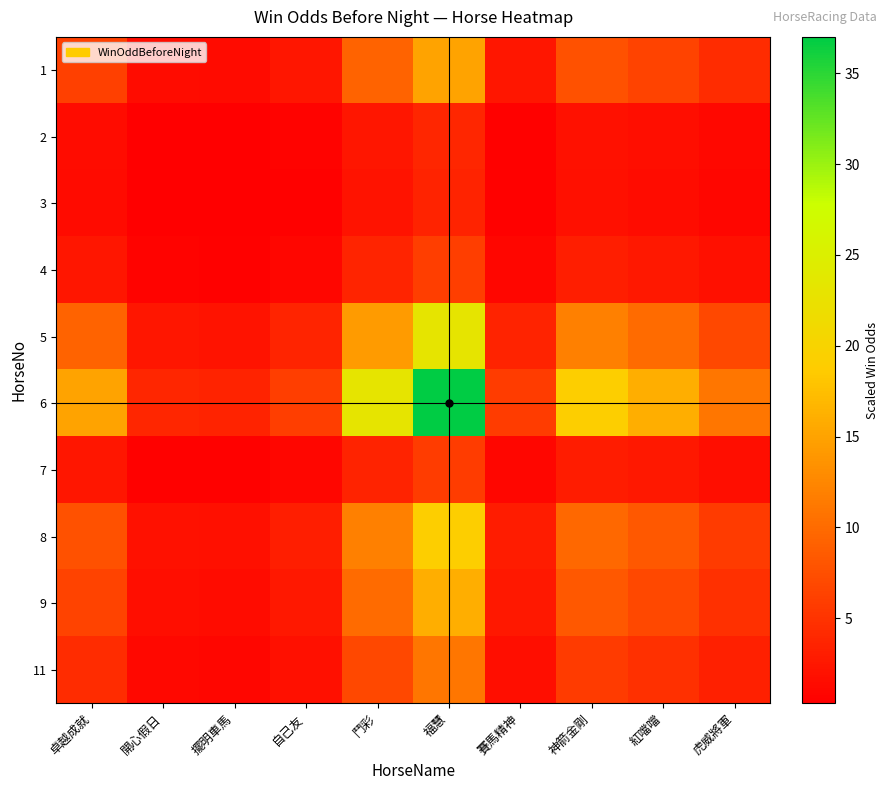

Which has a higher value, 卓越成就 or 自己友?

卓越成就